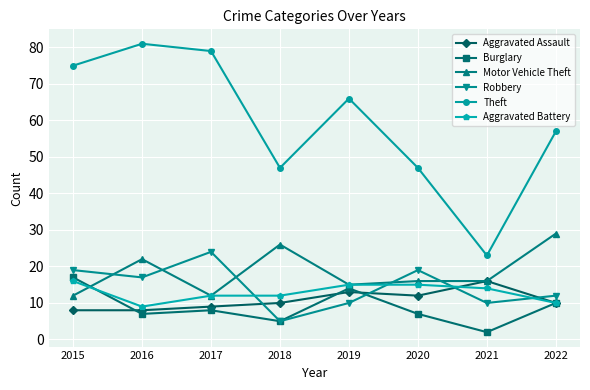

Reading right to left, list all the values displayed in this chart.

Aggravated Assault: 10	16	12	13	10	9	8	8
Burglary: 10	2	7	14	5	8	7	17
Motor Vehicle Theft: 29	16	16	15	26	12	22	12
Robbery: 12	10	19	10	5	24	17	19
Theft: 57	23	47	66	47	79	81	75
Aggravated Battery: 10	14	15	15	12	12	9	16